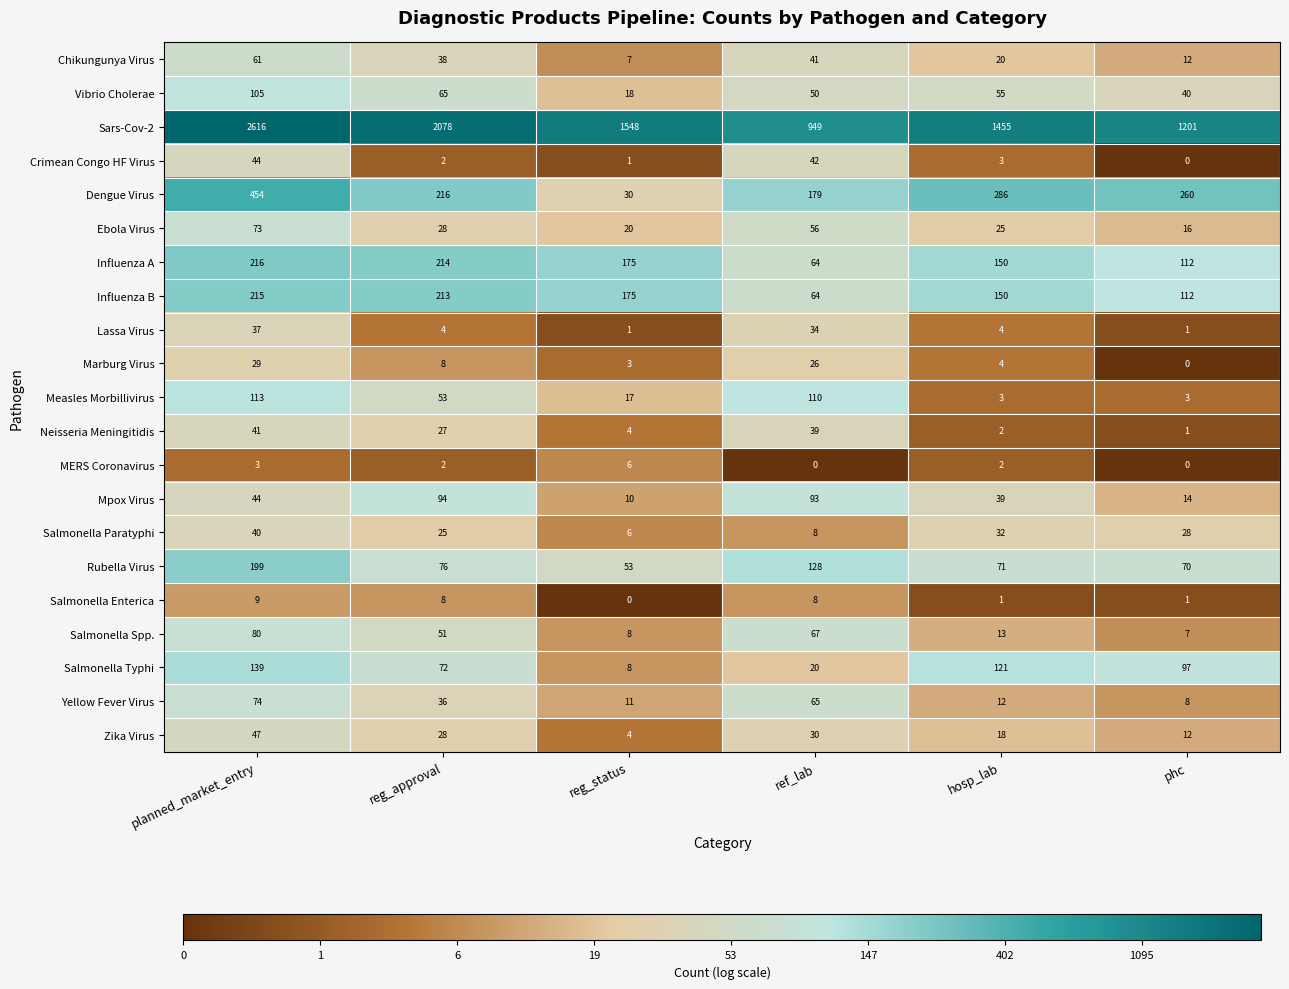

What is the difference between the maximum and second lowest values in the Influenza A series?

104